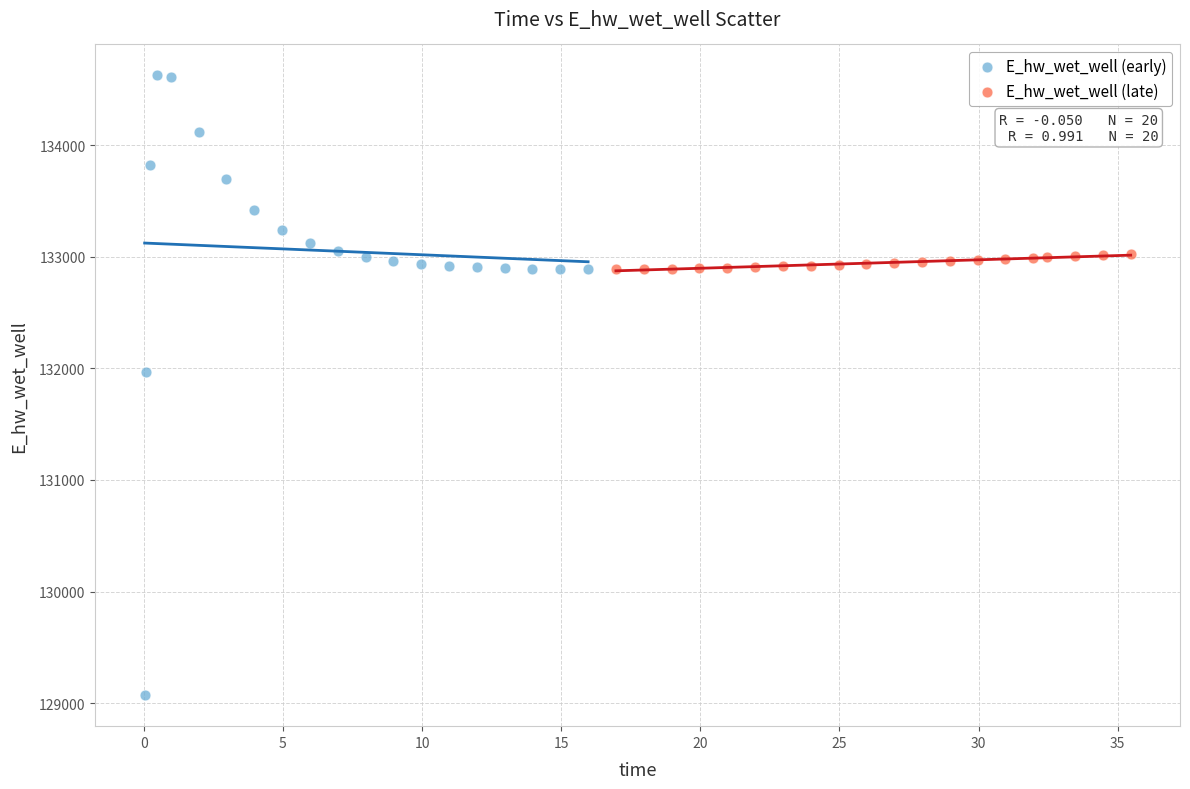

What are all the series names shown in the legend?

E_hw_wet_well (early), E_hw_wet_well (late)